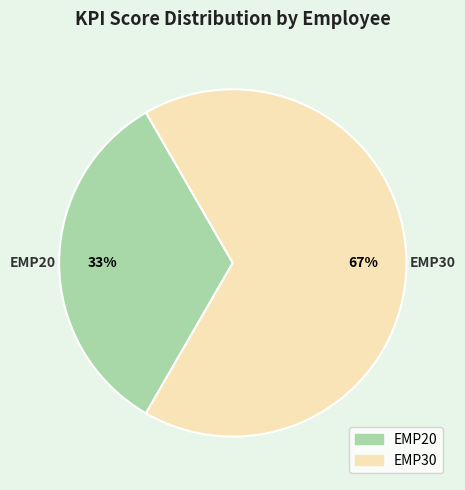

What percentage is the EMP30 slice, to the nearest percent?

67%